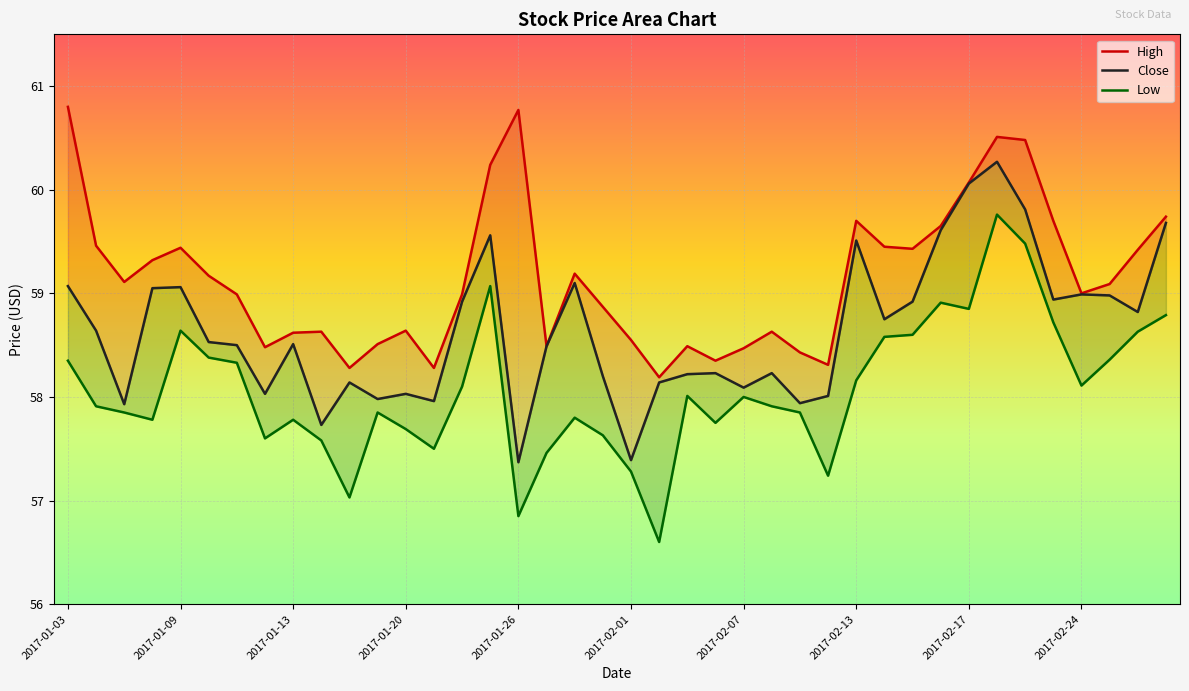

Which has a higher value, 2017-01-05 or 2017-02-28?

2017-02-28